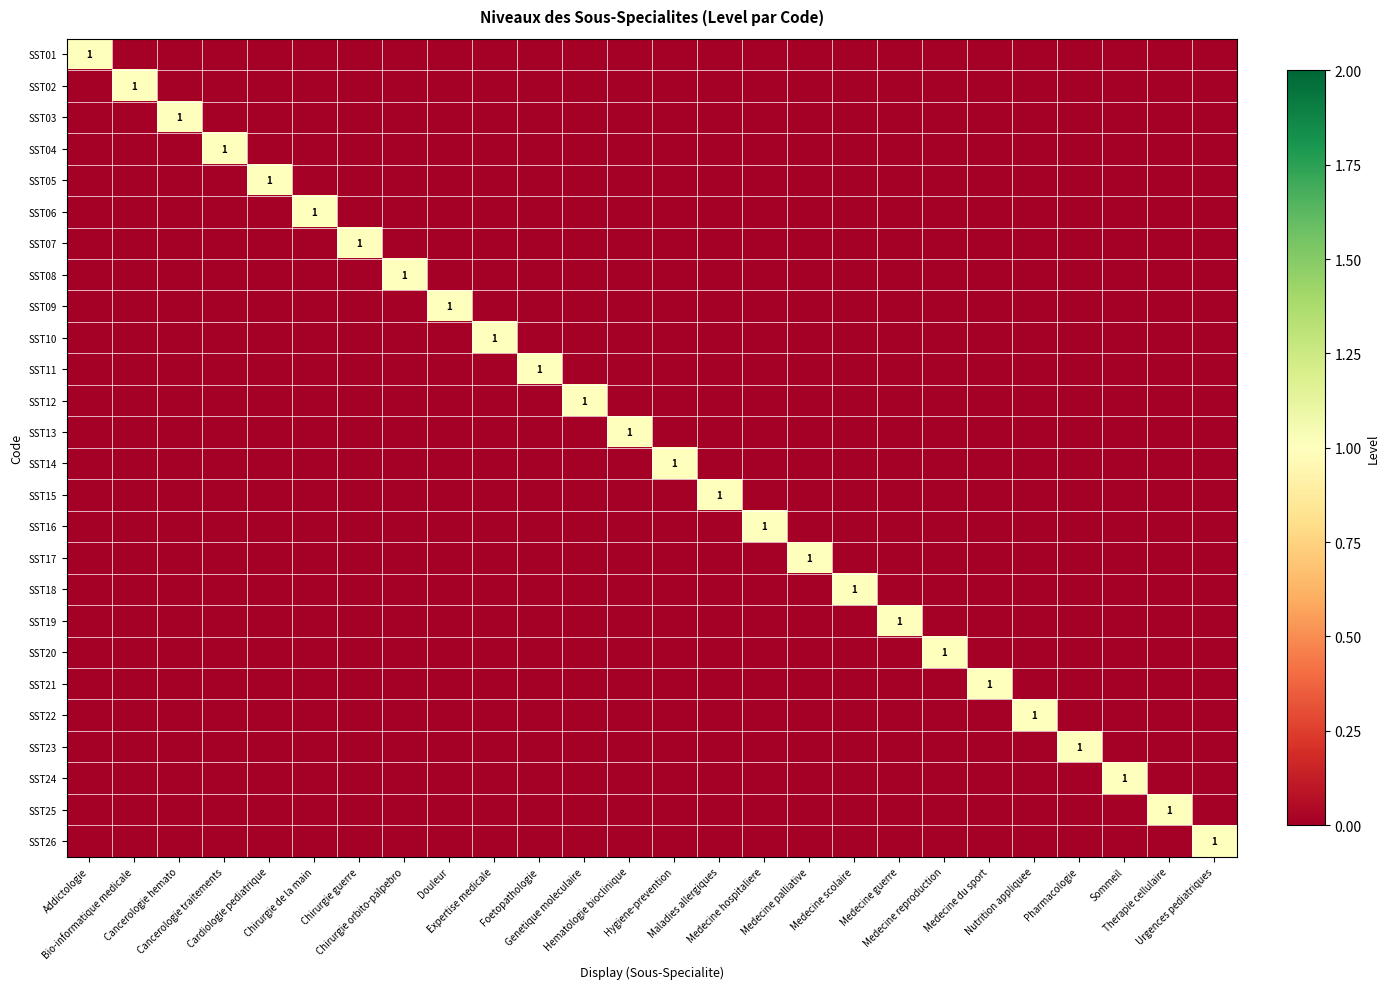

How many data points does each series have?

26